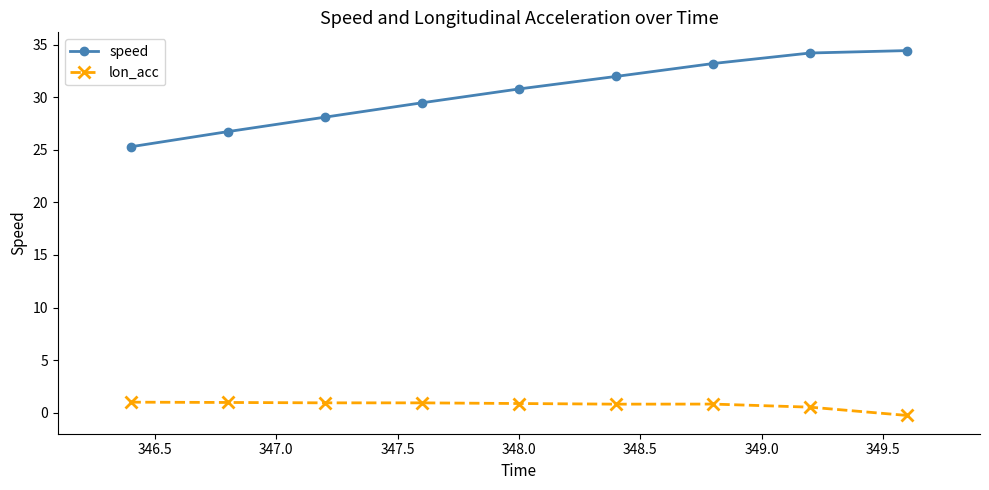

Rank the series by their average value, from highest to lowest.

speed, lon_acc